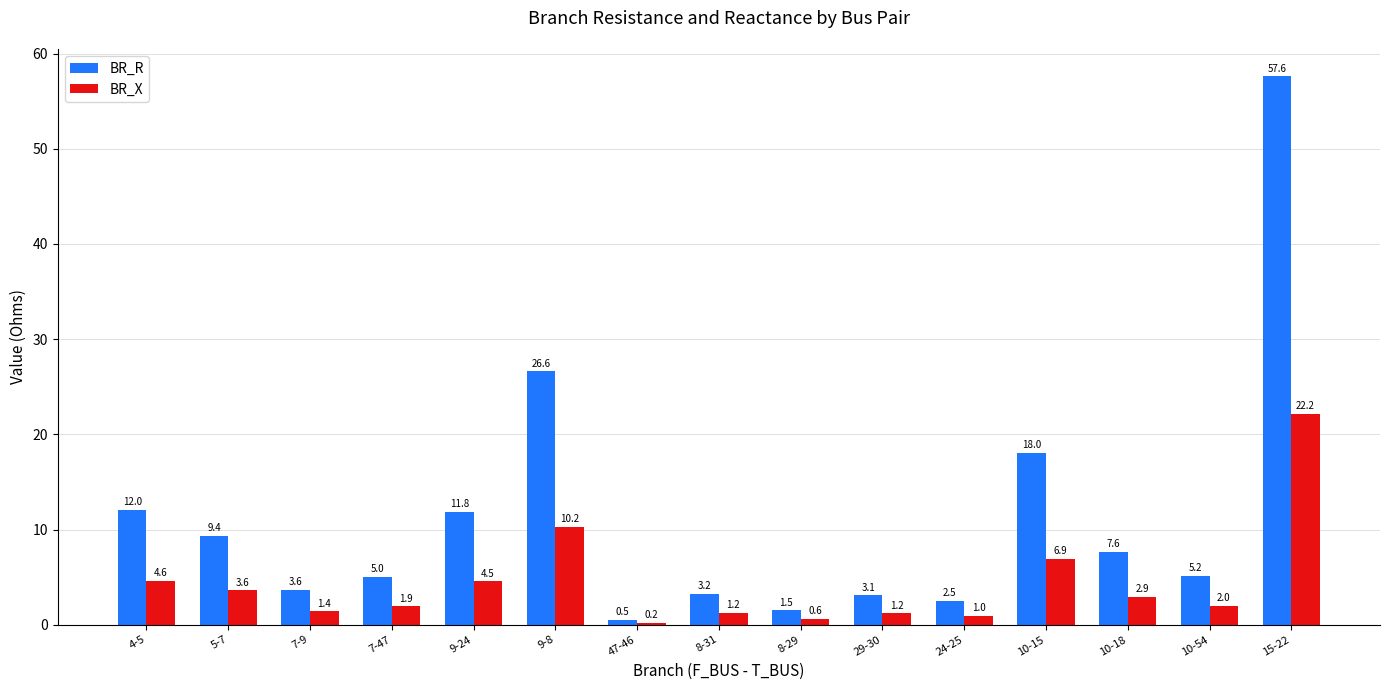

What value does the BR_X series have at 8-29?

0.6